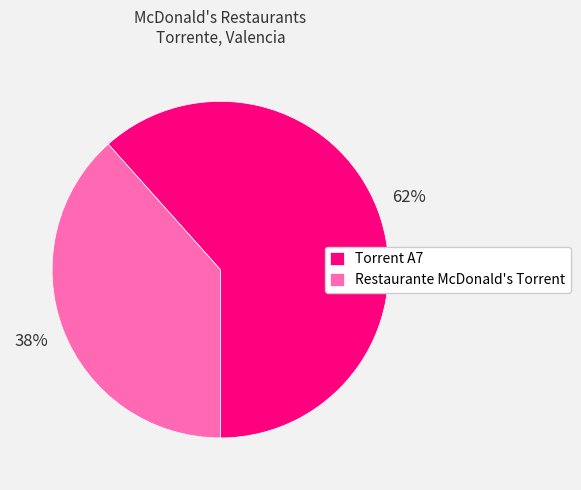

To the nearest percent, what is the combined percentage of Torrent A7 and Restaurante McDonald's Torrent?

100%